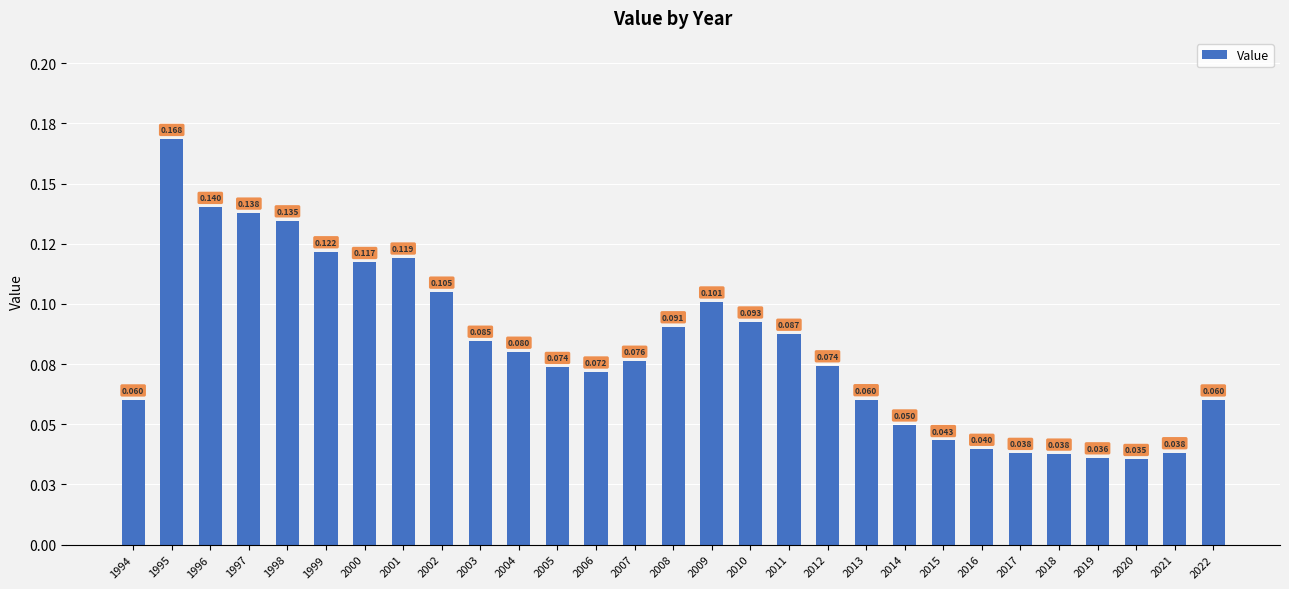

Which has a higher value, 2000 or 2003?

2000